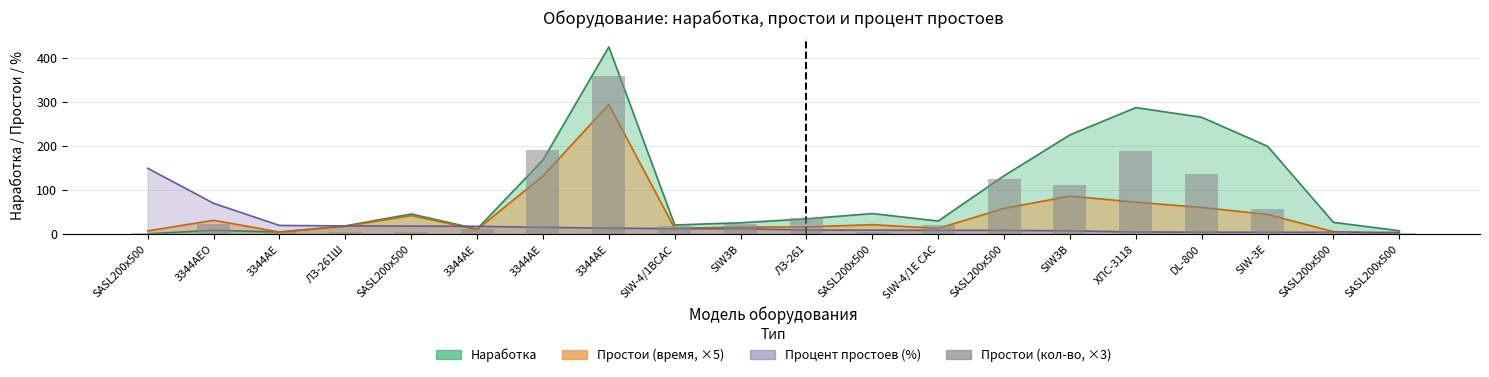

Is it true that the value at ХПС-3118 is 119?

False